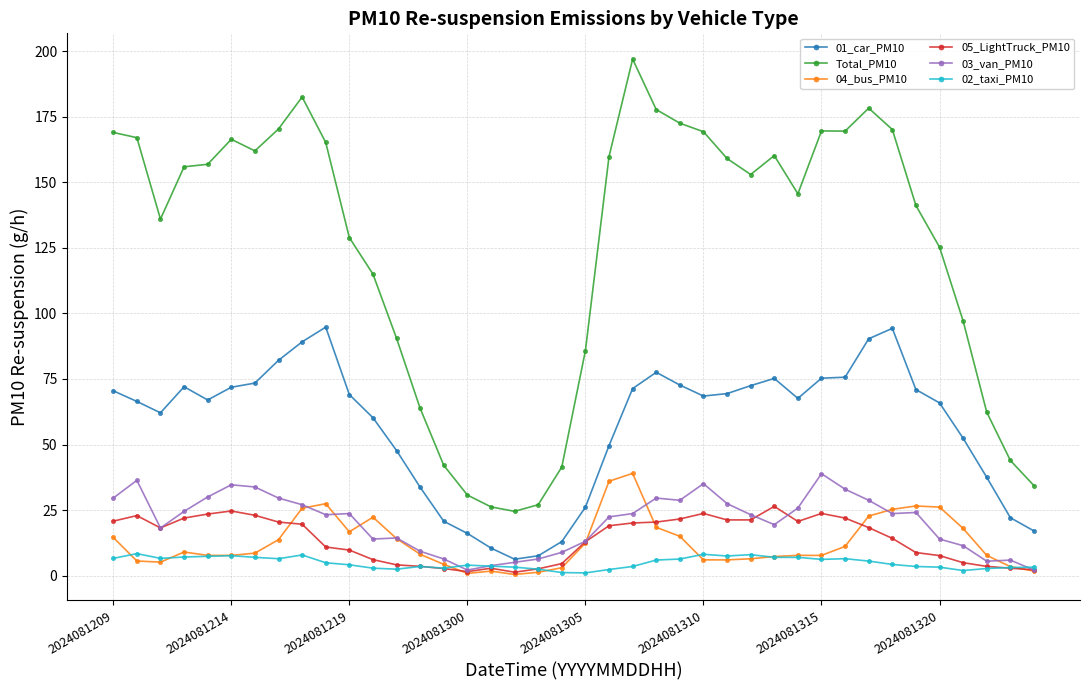

What is the minimum value for Total_PM10?

24.5